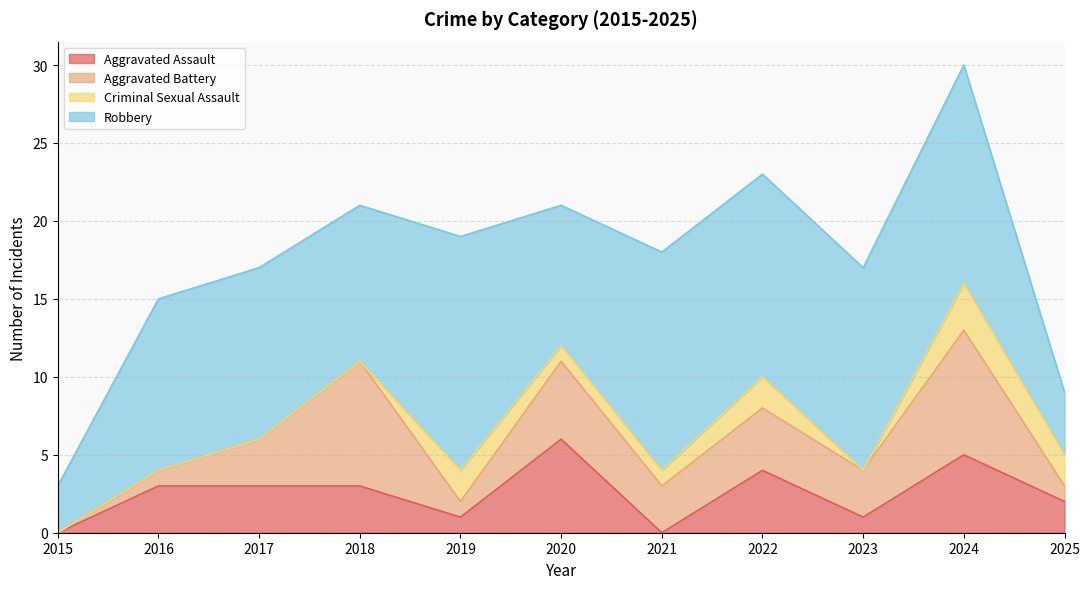

How many Aggravated Assault values are between 1 and 4?

7